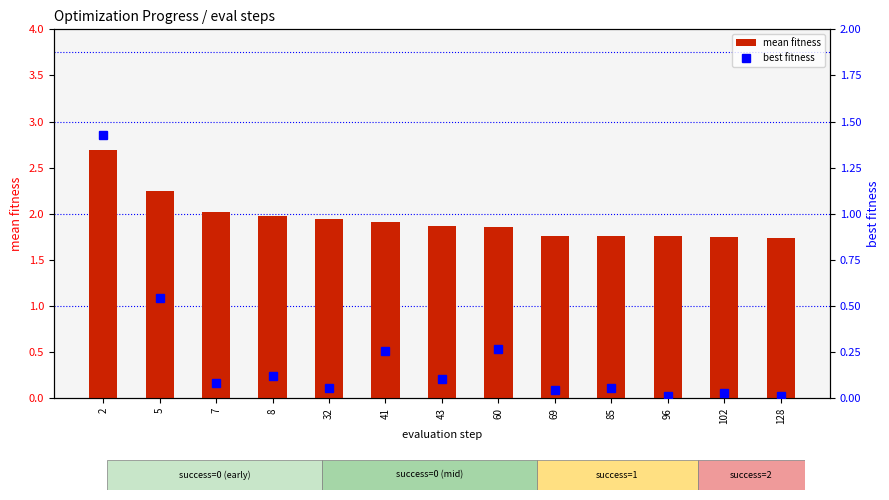

The value of mean fitness at 2 is 2.7. True or false?

True